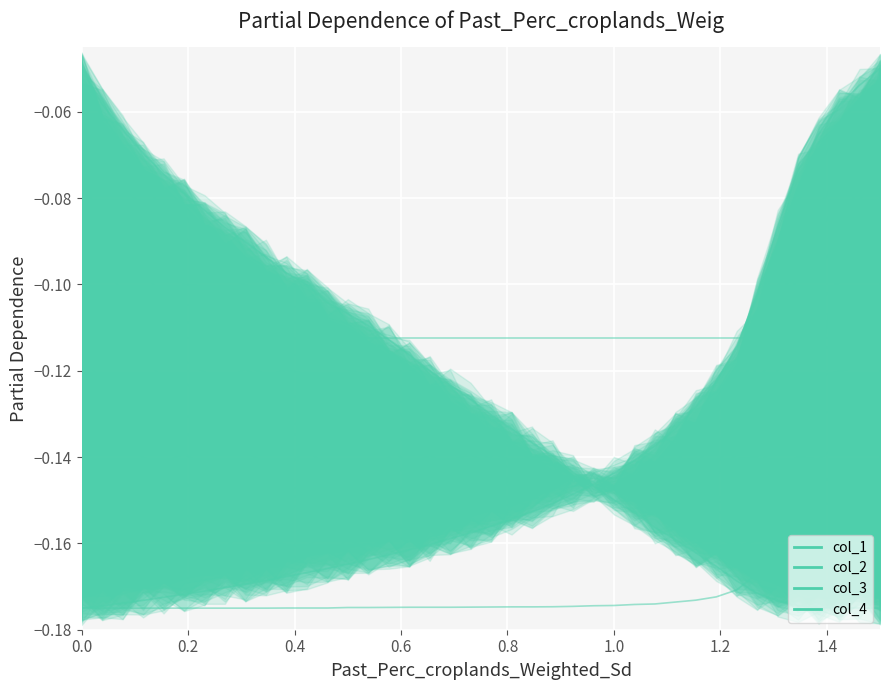

True or false: col_1 and col_4 cross at least once.

True